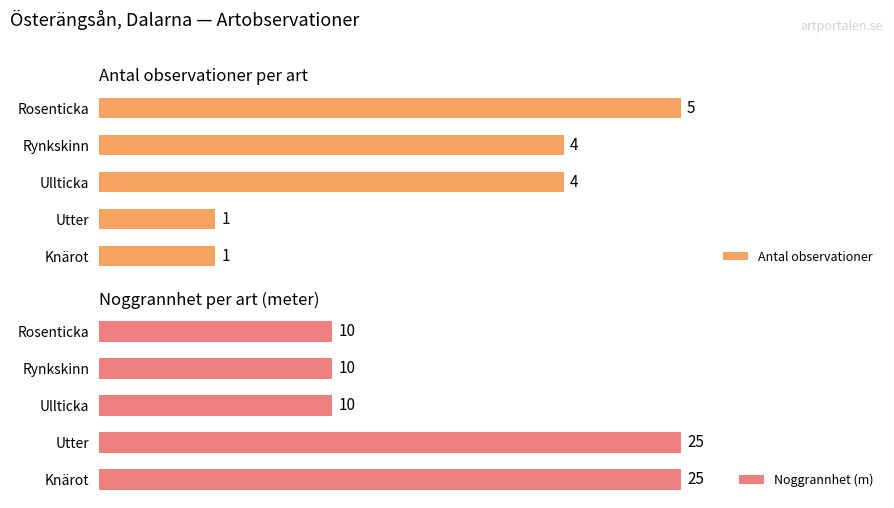

Reading left to right, extract all data points from this chart.

Antal observationer: 5	4	4	1	1
Noggrannhet (m): 10	10	10	25	25